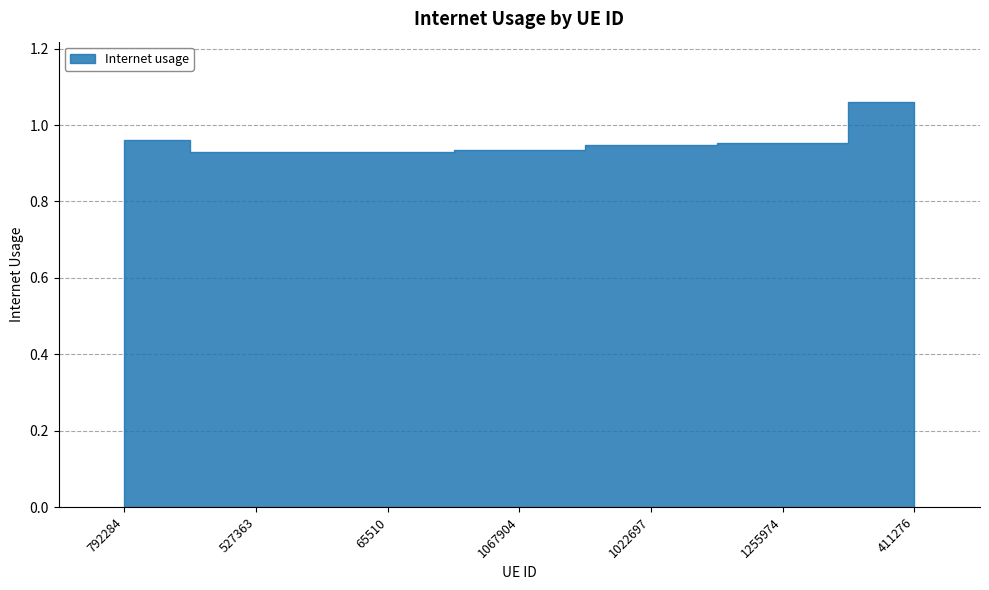

What is the label of the 7th bar from the right?

792284